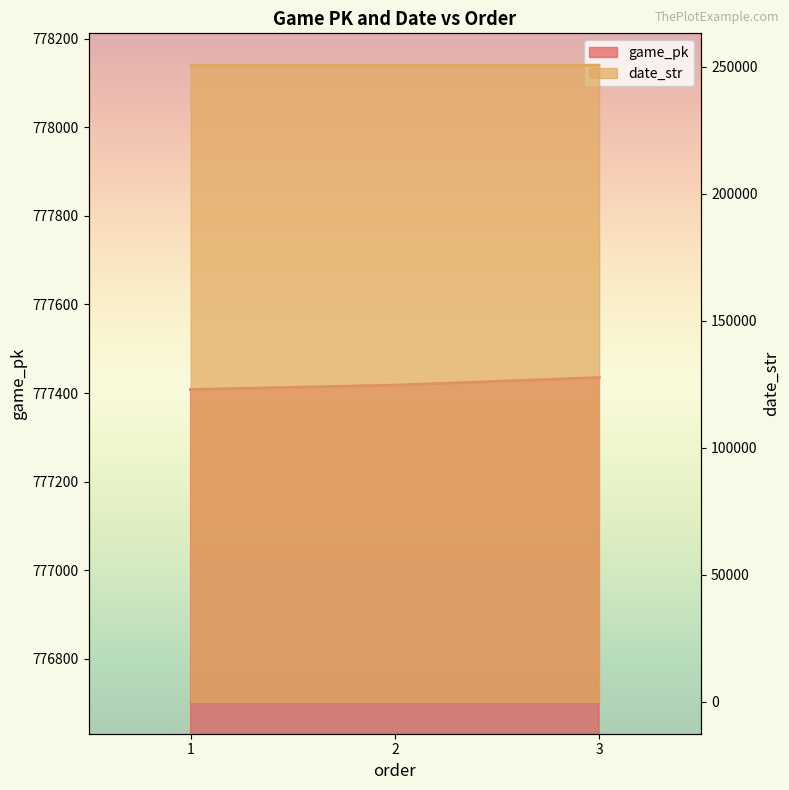

Reading right to left, extract all data points from this chart.

game_pk: 3=777435	2=777418	1=777408
date_str: 3=250620	2=250621	1=250622